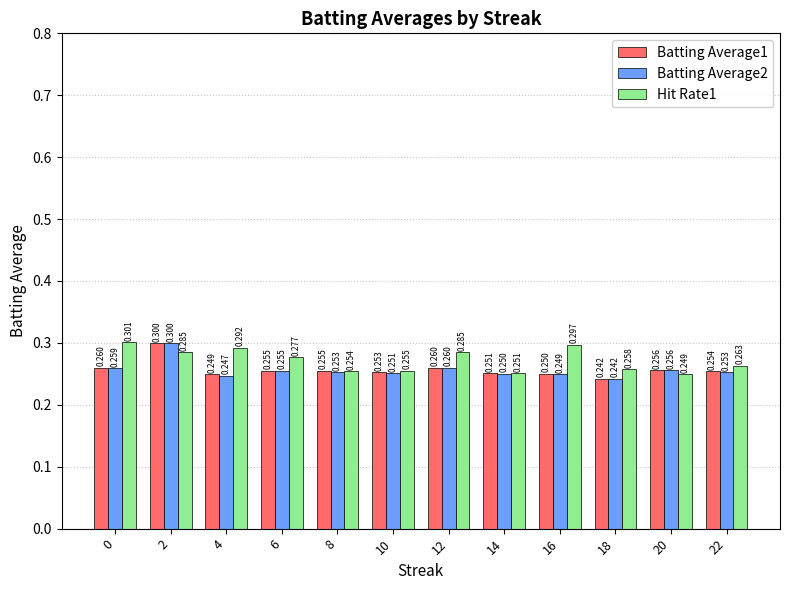

Is the value of Batting Average1 at 12 greater than the value of Batting Average2 at 2?

No